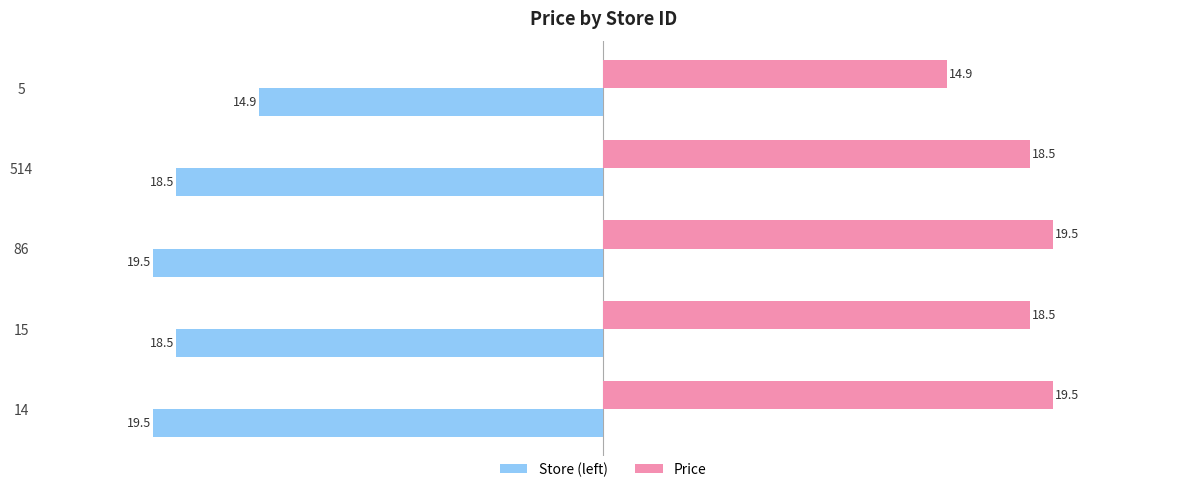

What is the smallest value displayed?

-19.5